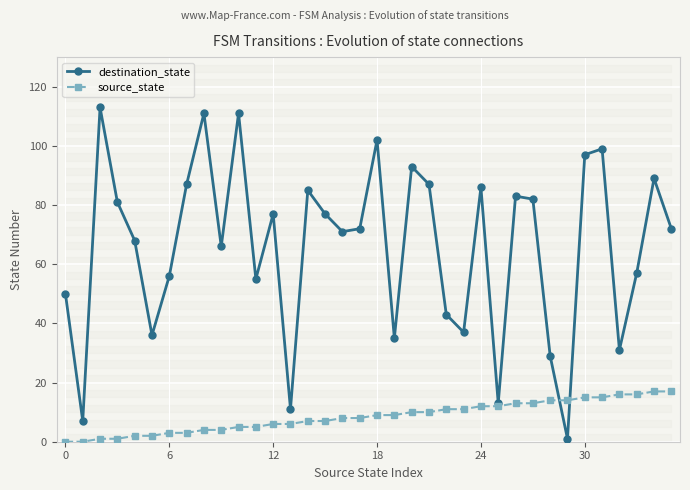

What is the maximum value for destination_state?

113